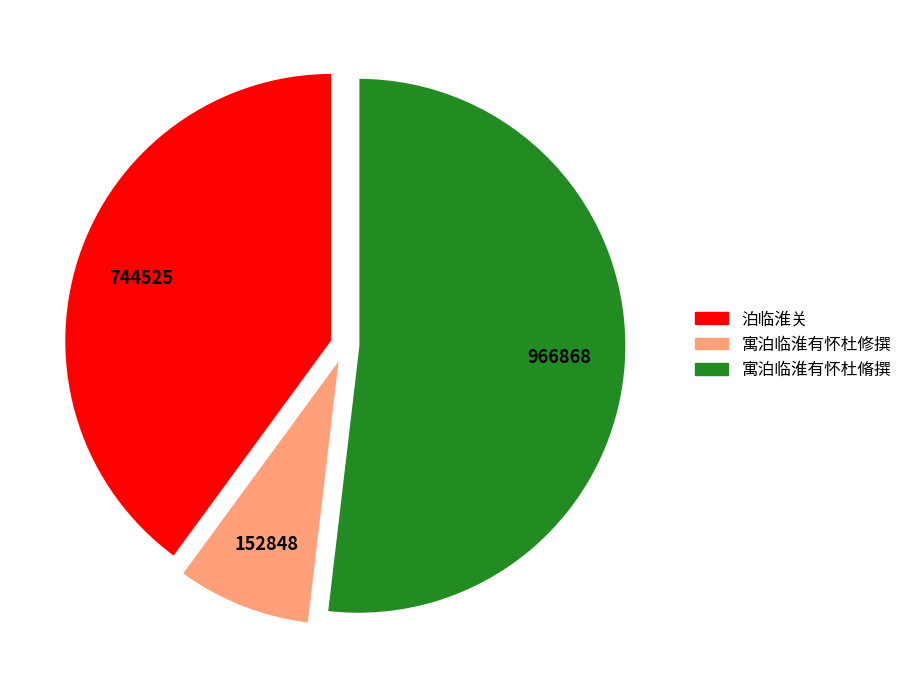

How many segments does this pie chart have?

3